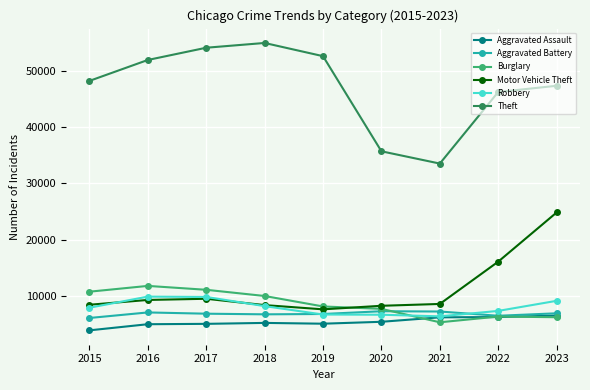

What is the total value across all series at 2021?

67039